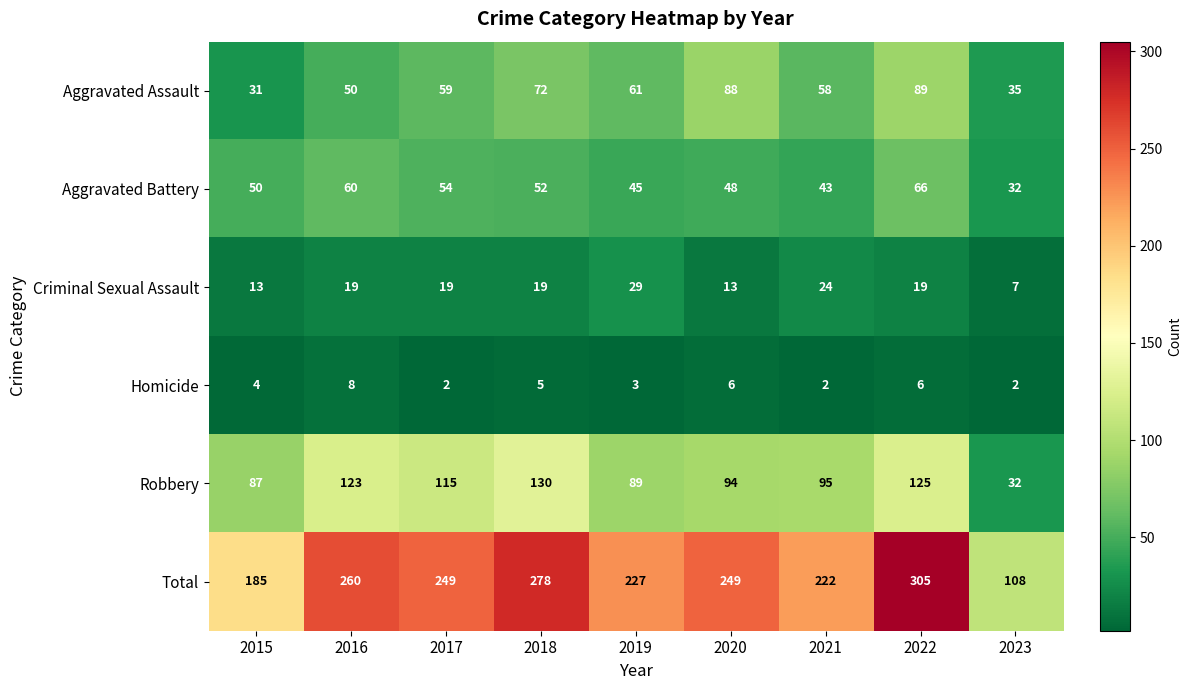

What is the difference between the maximum and minimum values in the Criminal Sexual Assault series?

22